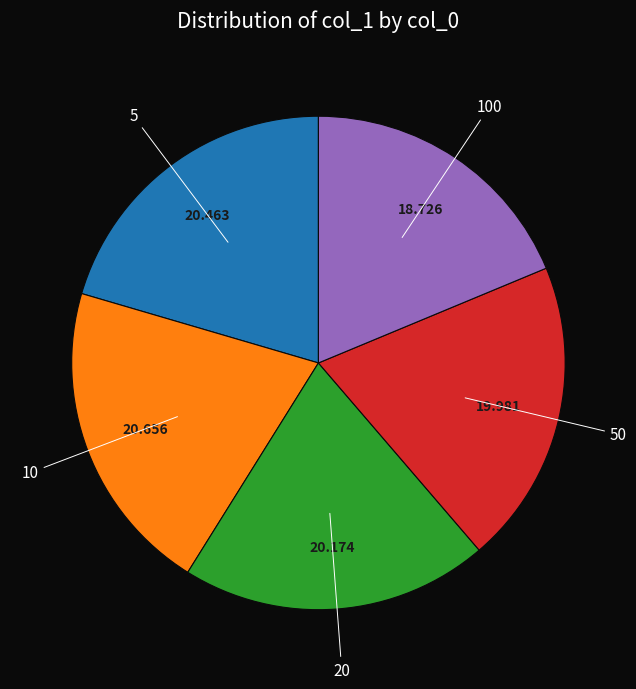

Is 100 the majority of the pie?

No